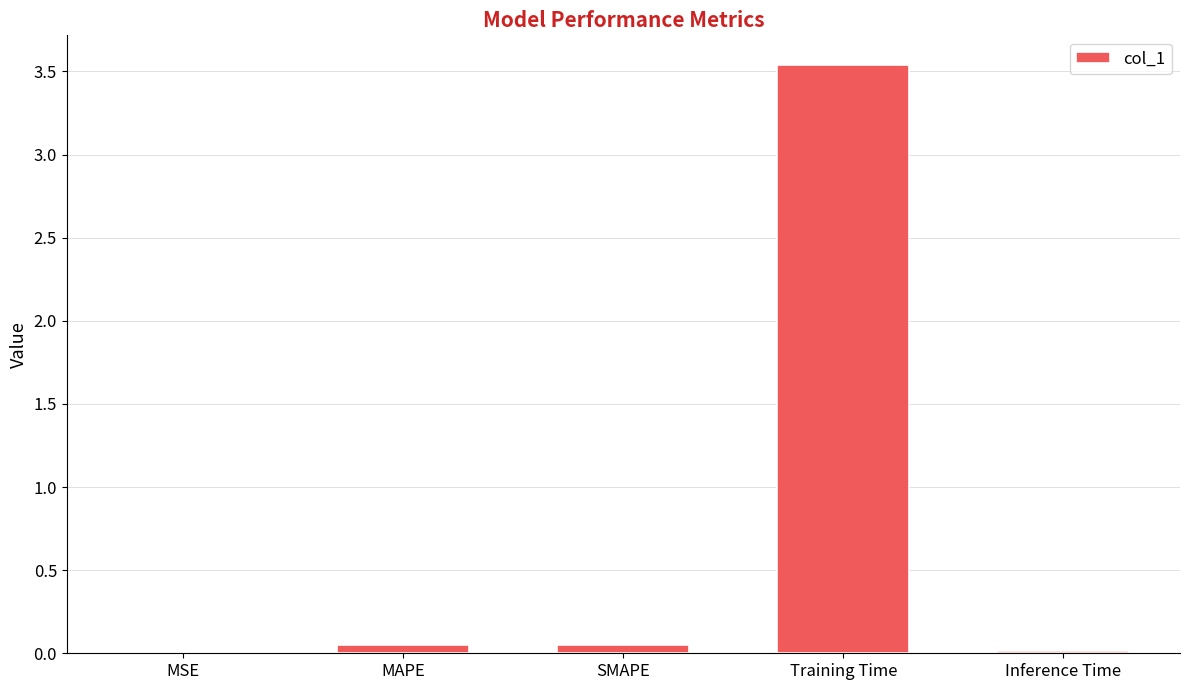

Are the bars horizontal?

No